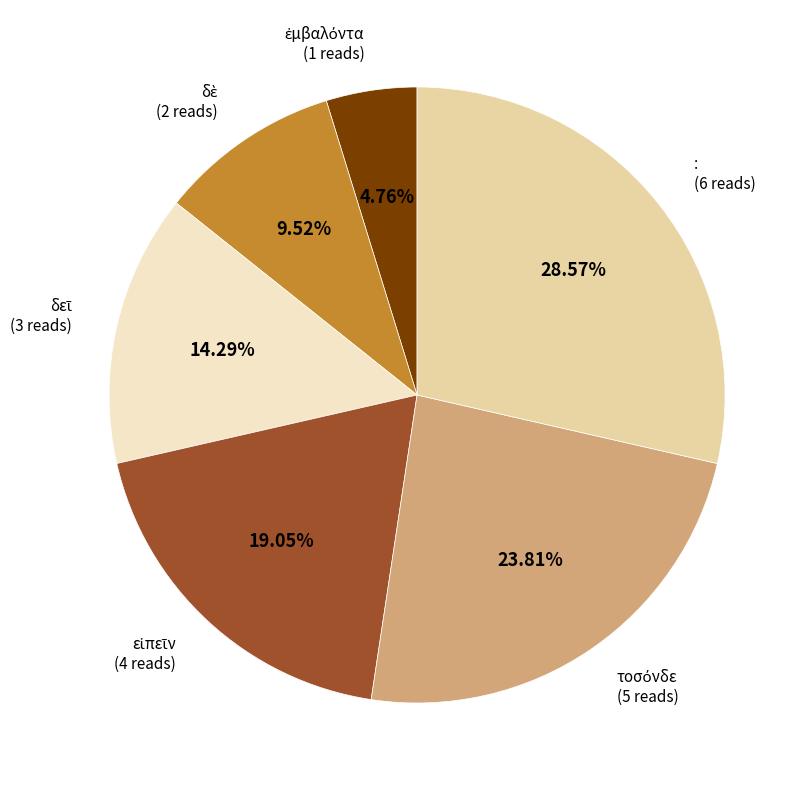

Is there any slice that represents more than half of the pie?

No